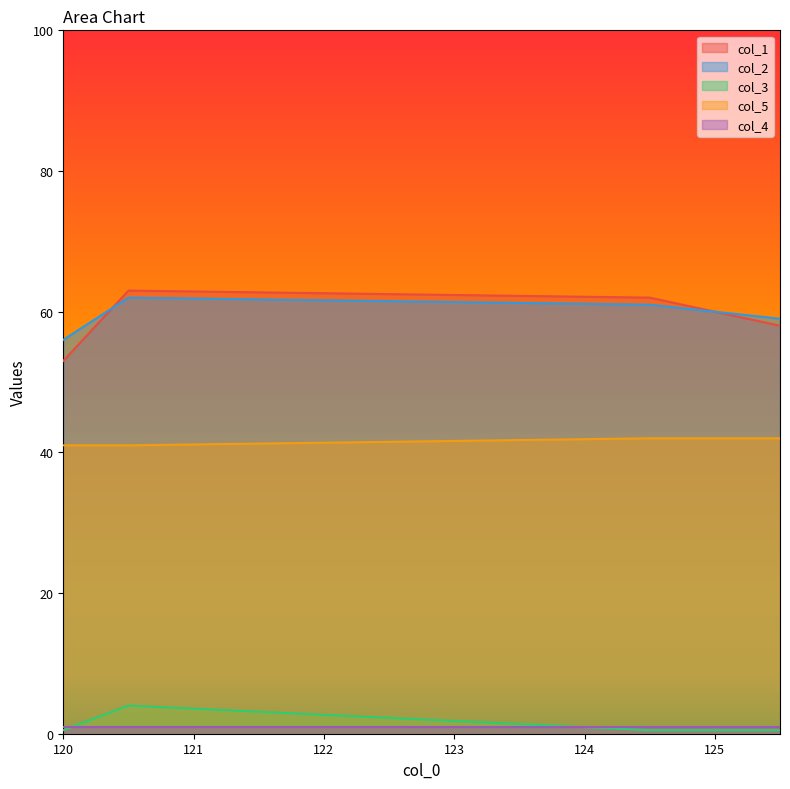

What is the value of the col_1 point at the 4th from the left?

60.0